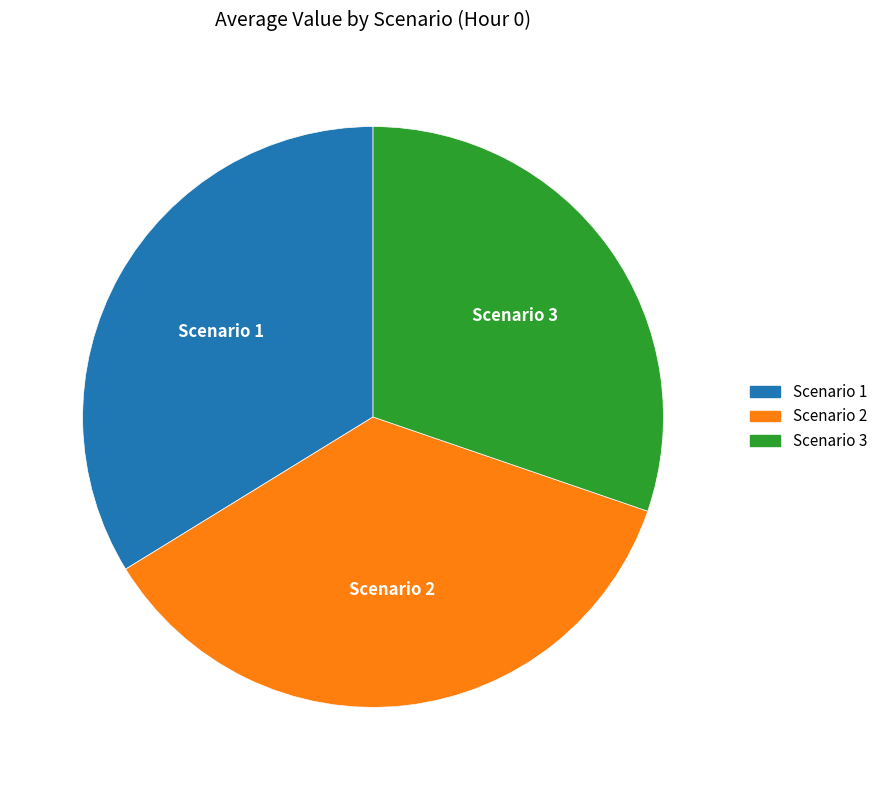

Do Scenario 1 and Scenario 2 together represent more than half of the pie?

Yes